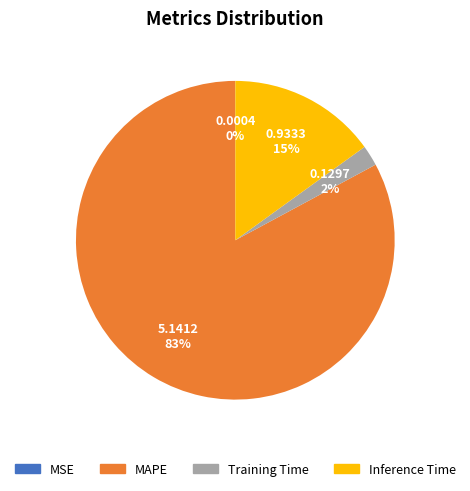

What is the largest slice in the pie chart?

MAPE